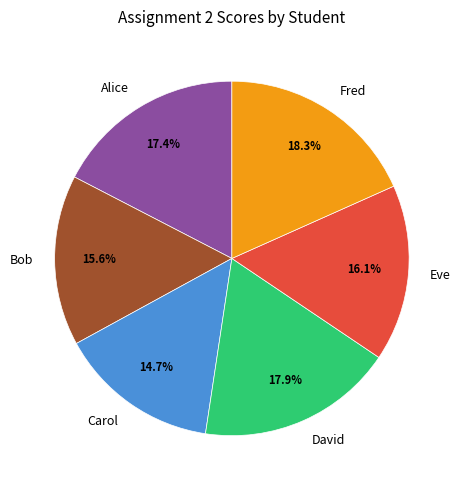

Does Carol account for over 50% of the chart?

No